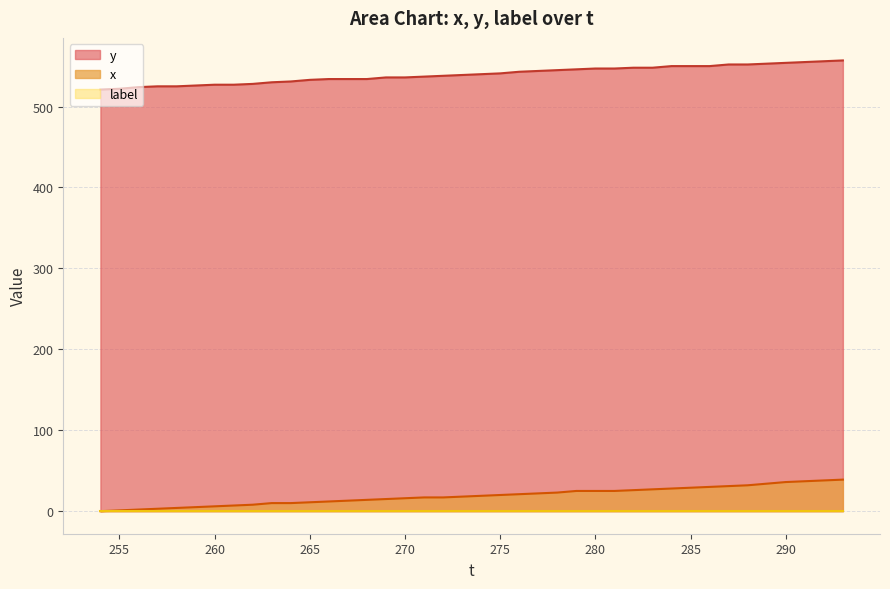

What is the lowest value of the y series?

521